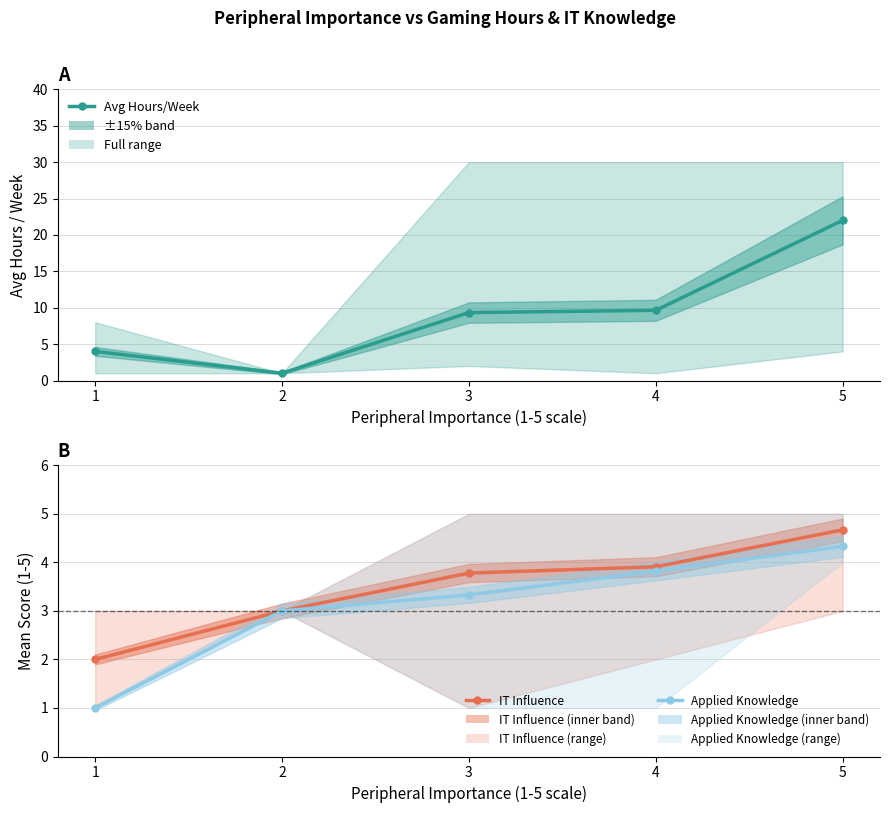

True or false: Applied Knowledge (mean) has a value of 1.0 at 5.

False